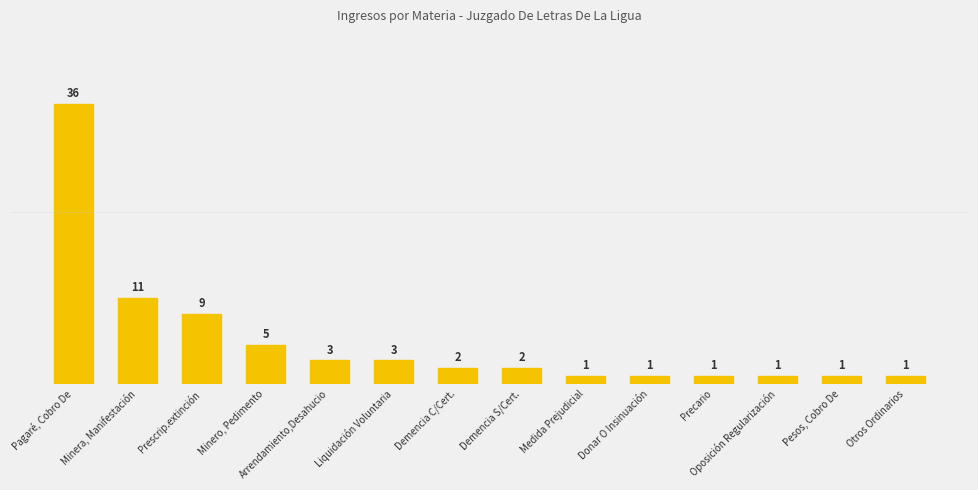

Approximately how many times larger is the value at Pagaré, Cobro De compared to Minero, Pedimento?

7.2